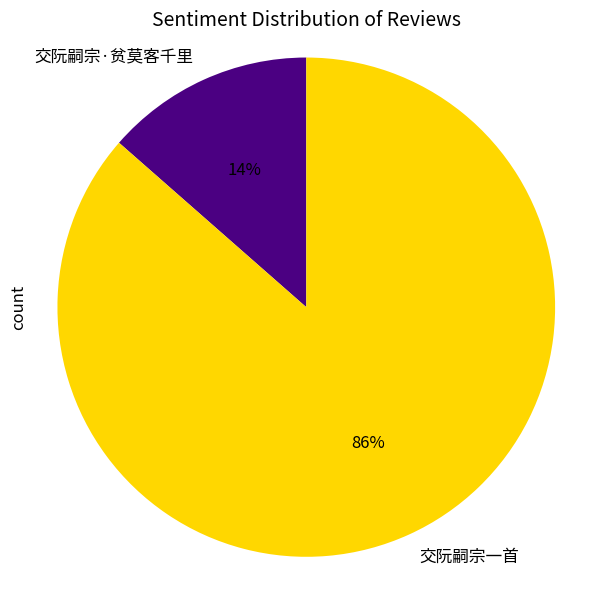

Do 交阮嗣宗·贫莫客千里 and 交阮嗣宗一首 together represent more than half of the pie?

Yes